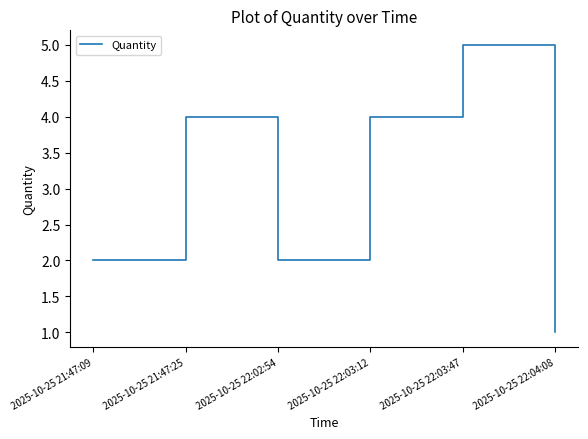

Which category has the highest value across all series?

2025-10-25 22:03:47